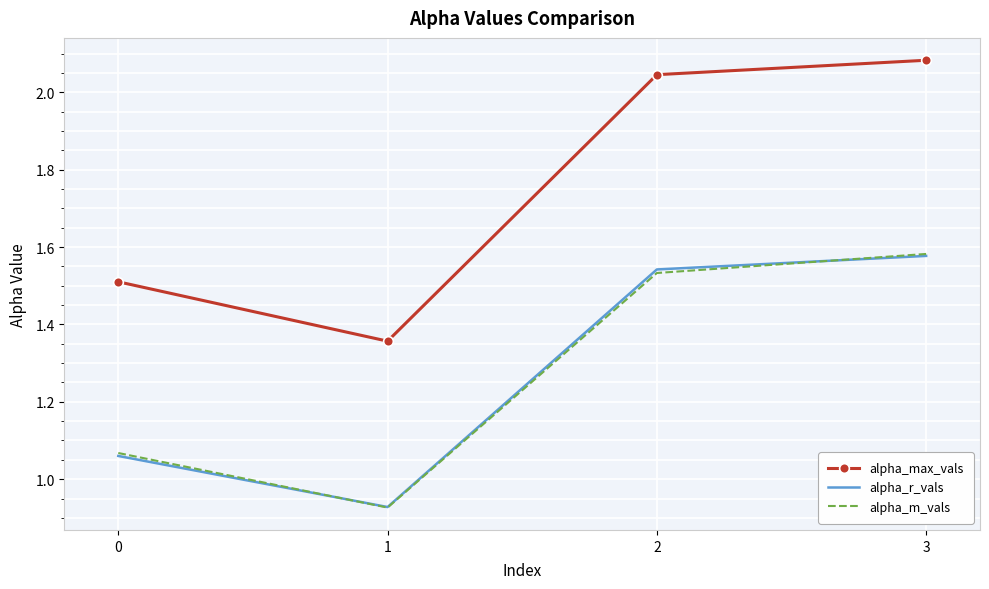

The alpha_m_vals series shows 2.3 at 3. True or false?

False